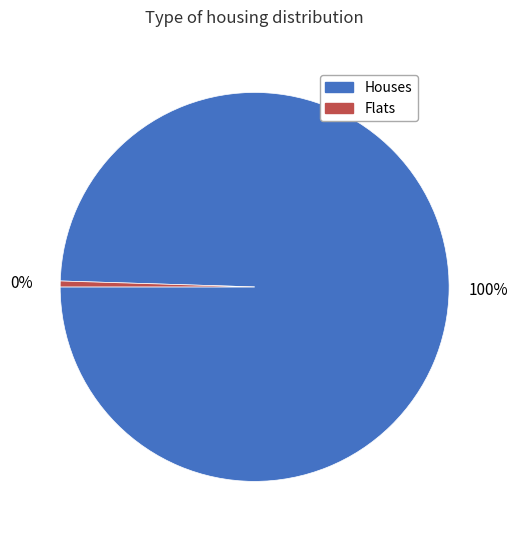

Count the number of slices in the pie.

2